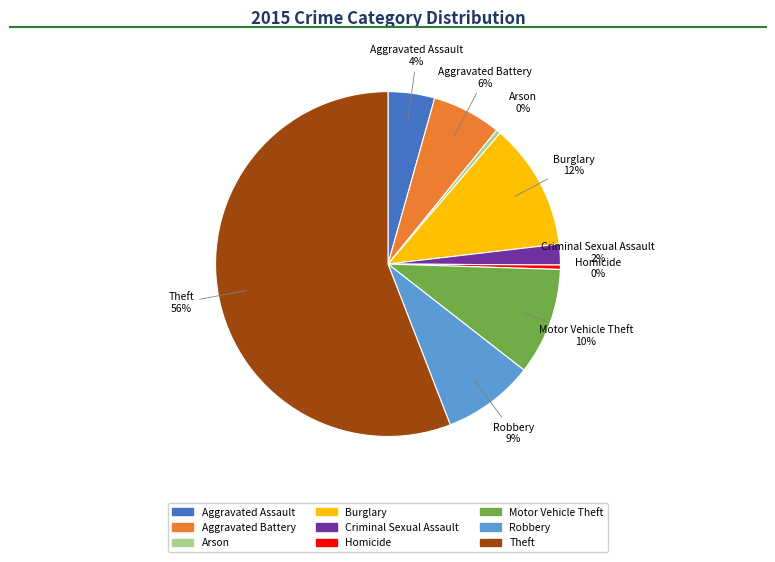

The Homicide slice represents 0% of the pie. True or false?

True